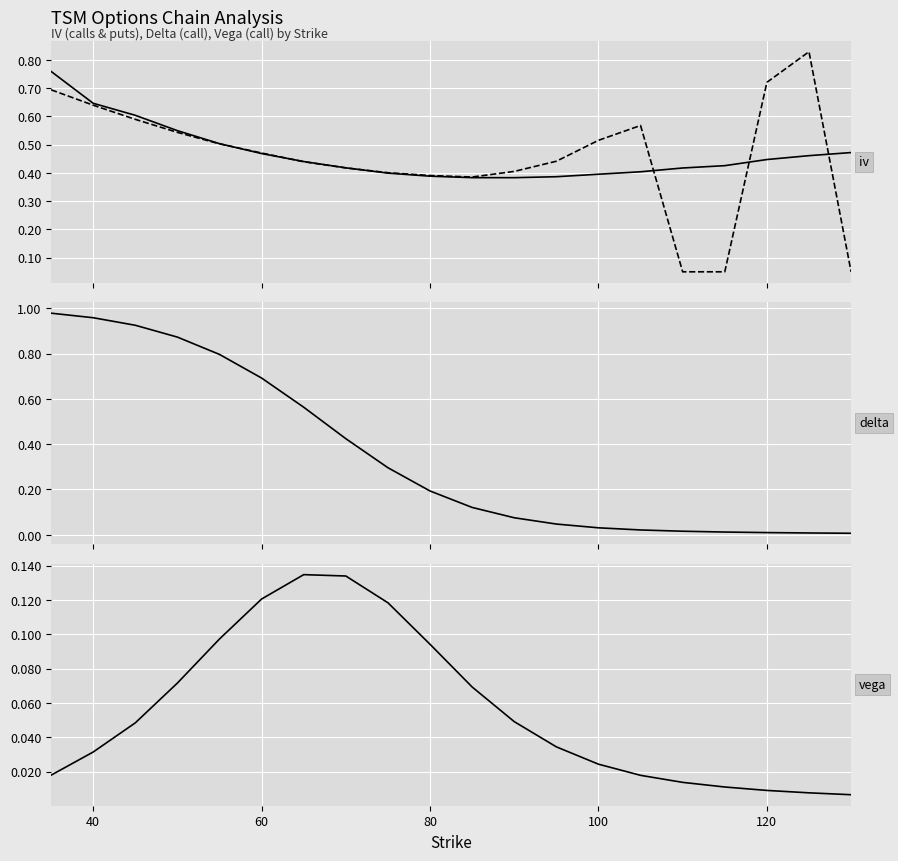

The iv_call series shows 0.6 at 16. True or false?

False